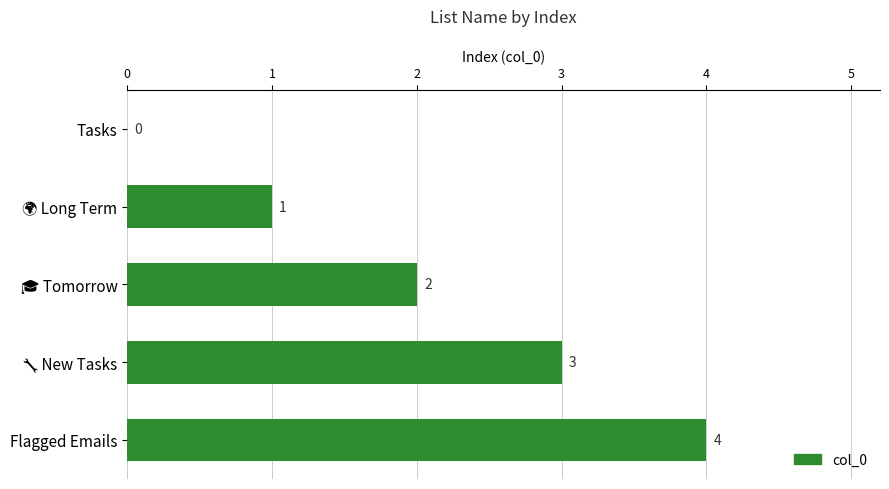

What is the sum of all values?

10